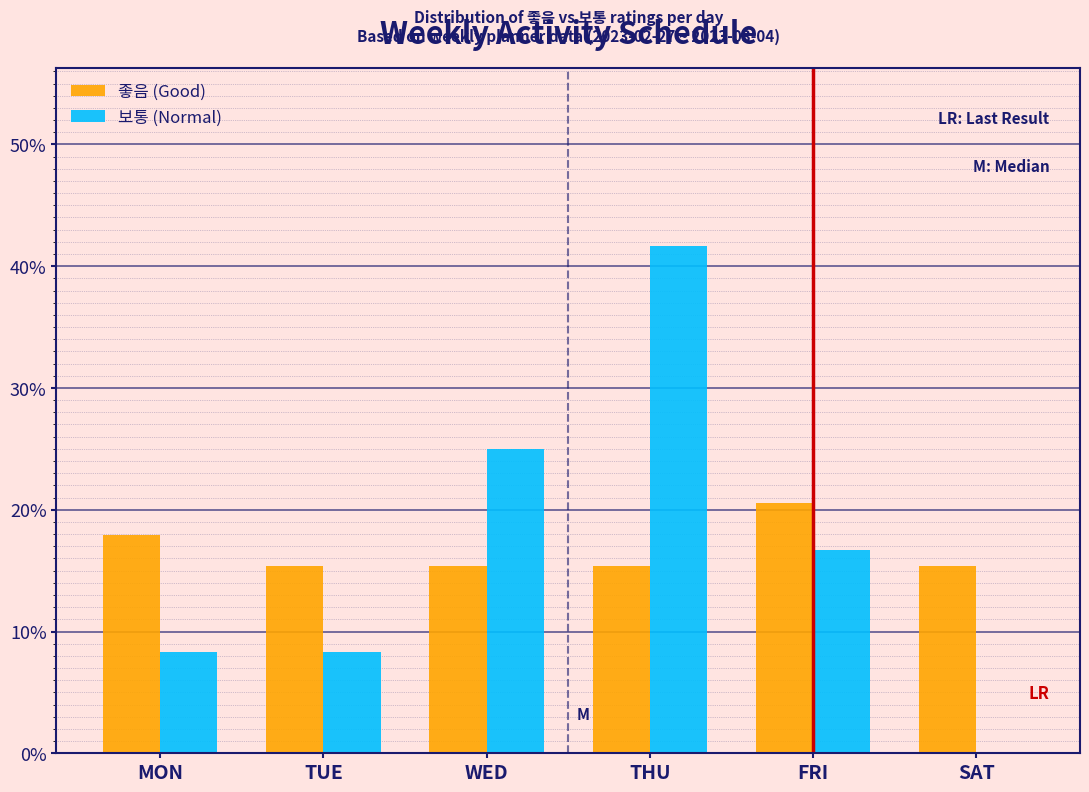

What are all the series names shown in the legend?

좋음 (Good), 보통 (Normal)